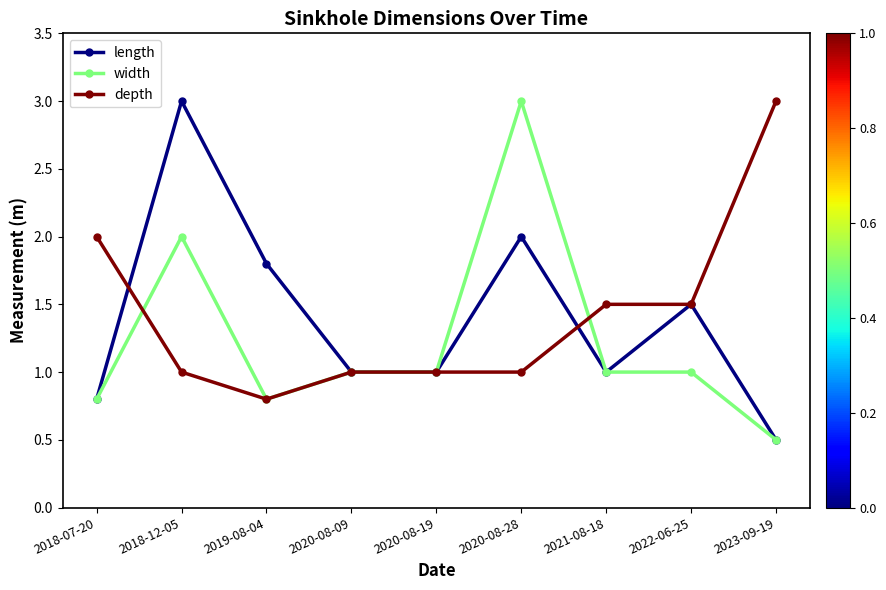

What is the total value across all series at 2022-06-25?

4.0